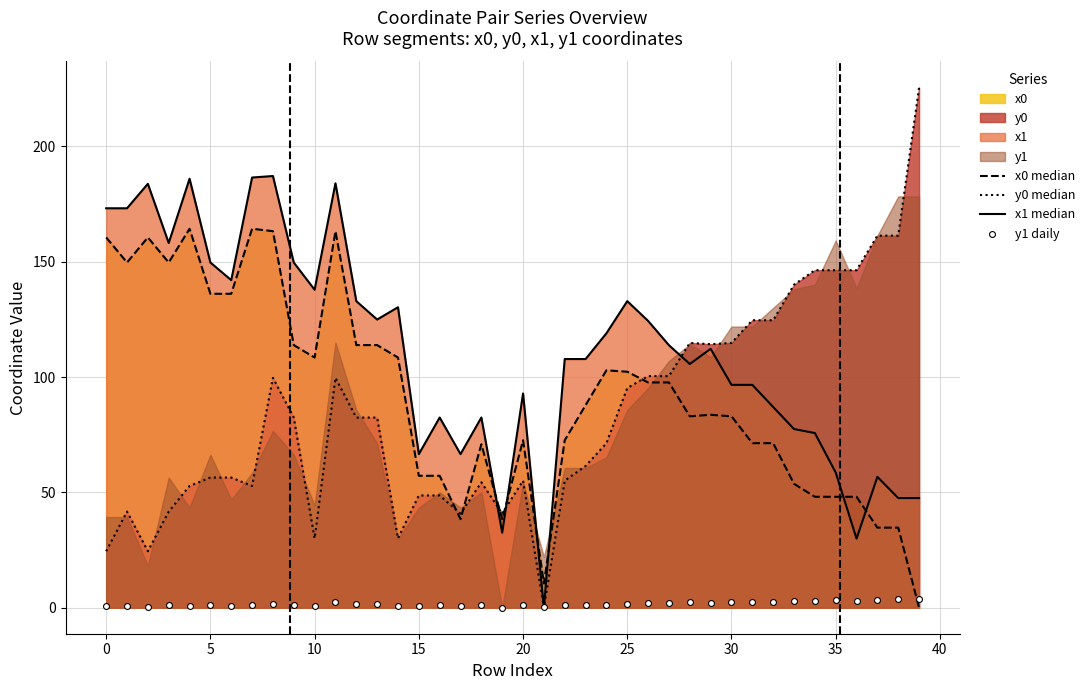

Which series has the widest spread of Y values?

y0 median